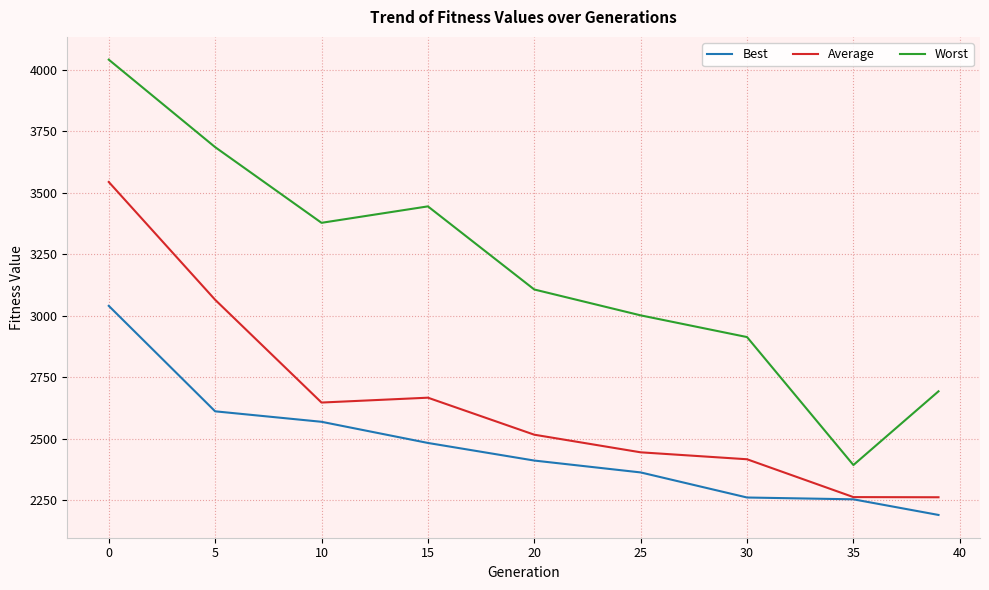

Which series has the largest total across all categories?

Worst